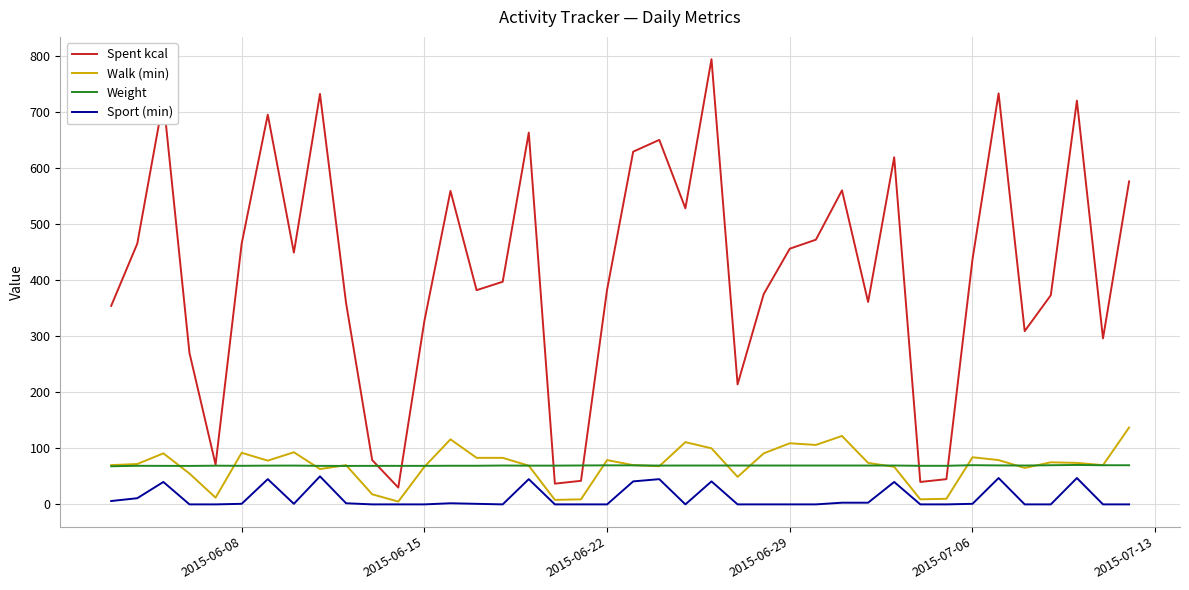

Which series has the largest total across all categories?

Spent kcal